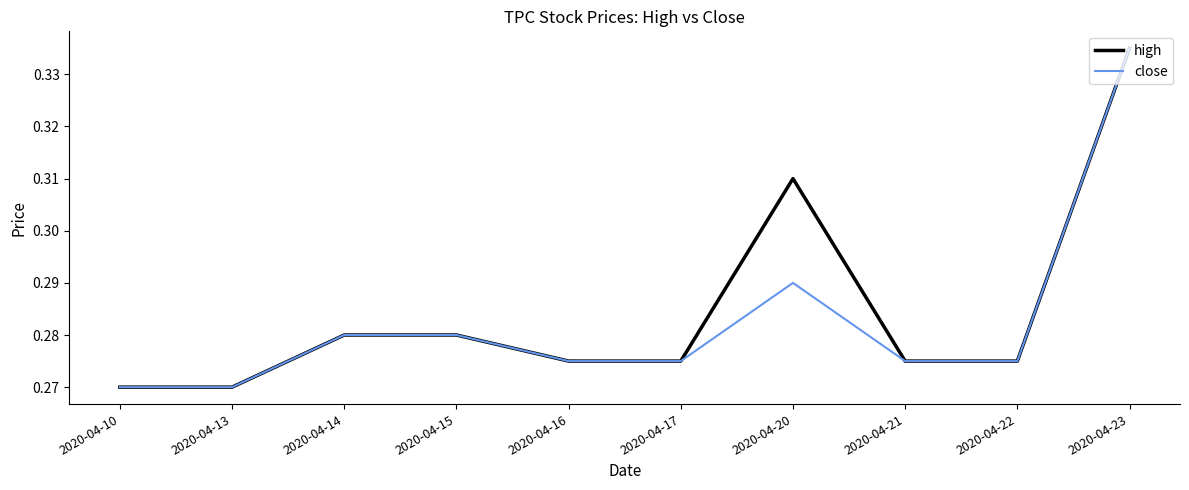

The high series shows 0.4 at 2020-04-16. True or false?

False